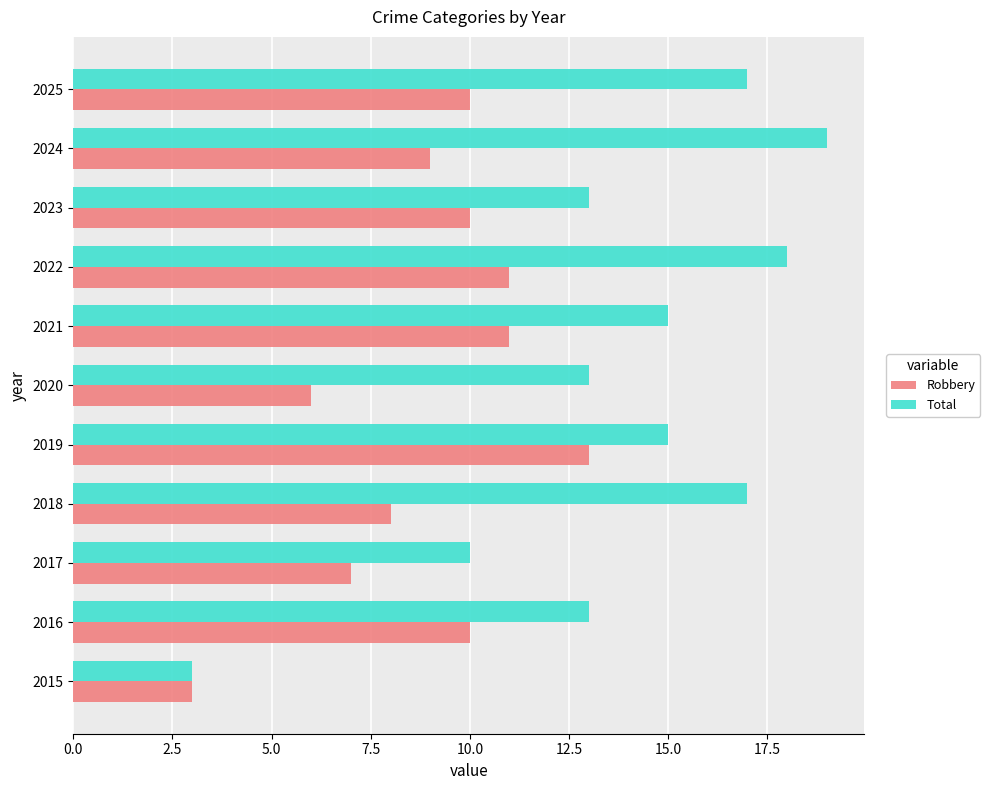

Rank the series by their maximum value, from highest to lowest.

Total, Robbery